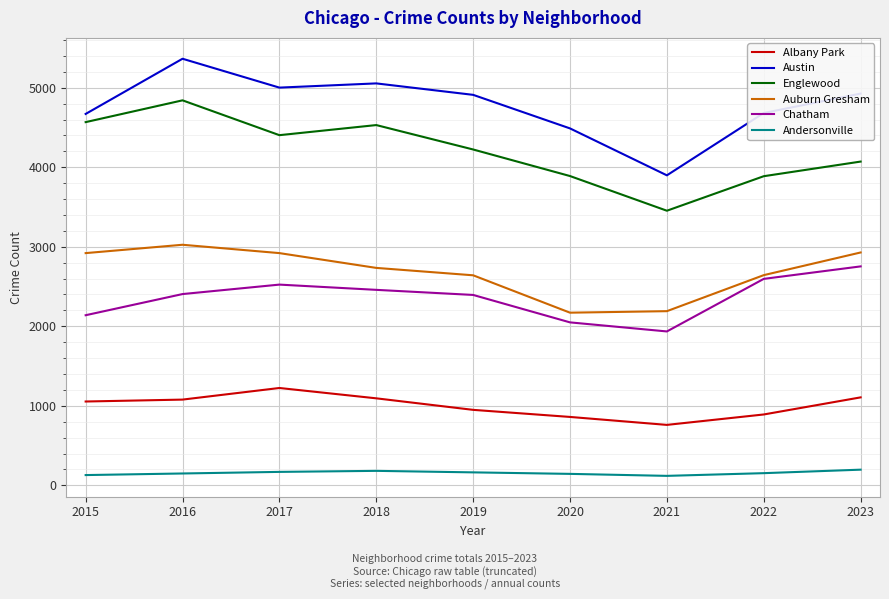

Rank the series by their maximum value, from lowest to highest.

Andersonville, Albany Park, Chatham, Auburn Gresham, Englewood, Austin